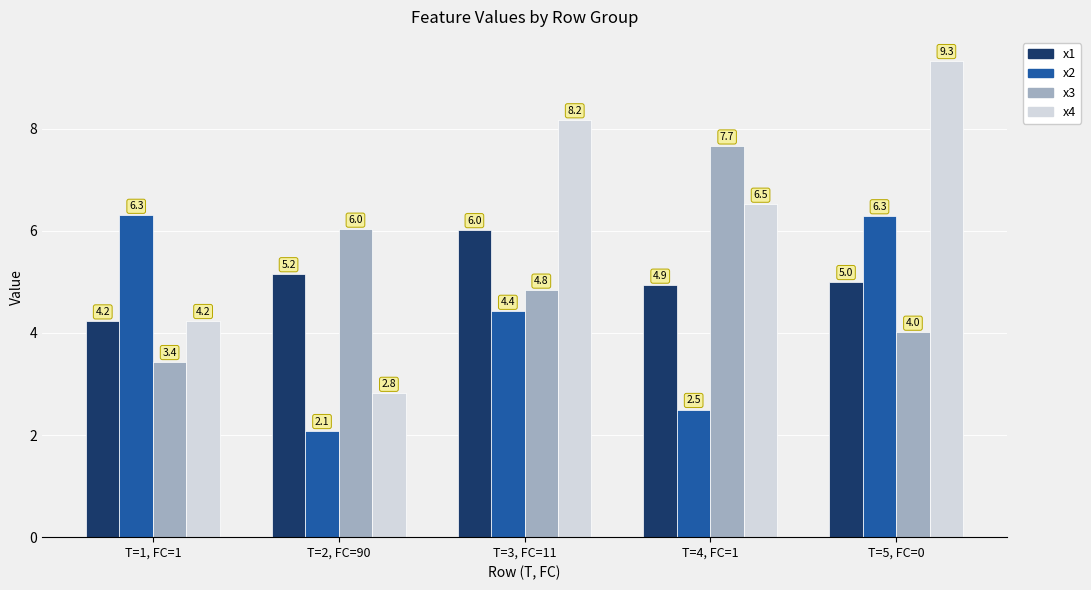

Between T=2, FC=90 and T=3, FC=11, which series saw the biggest shift?

x4